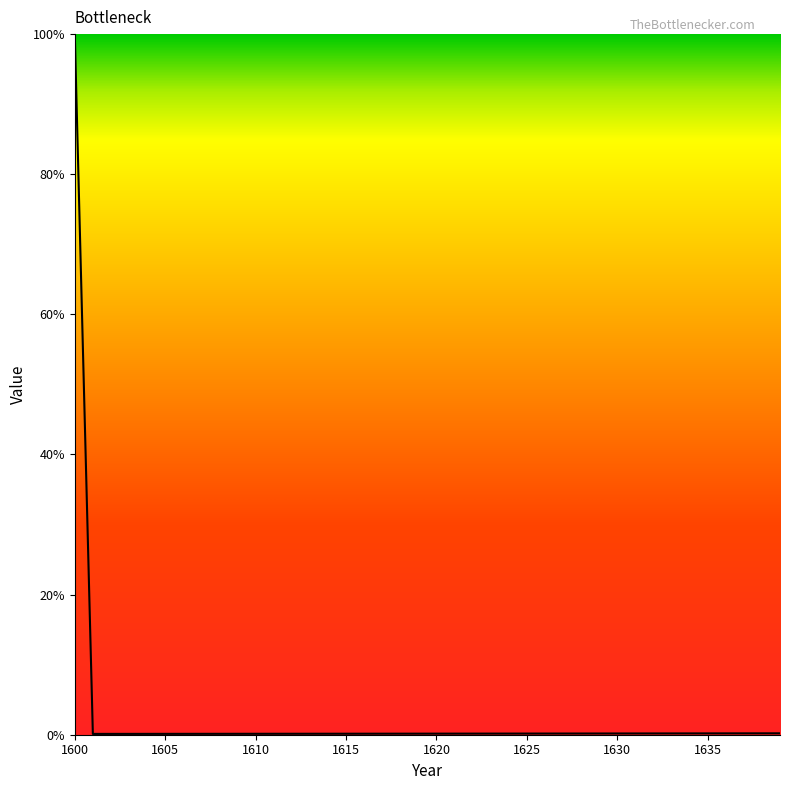

What is the average value?

2.7